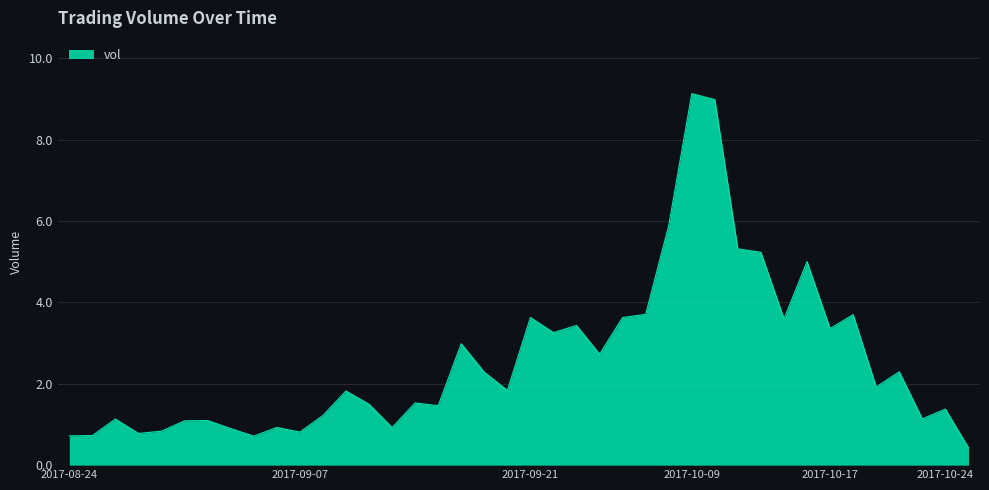

What is the maximum value shown in the chart?

9.1